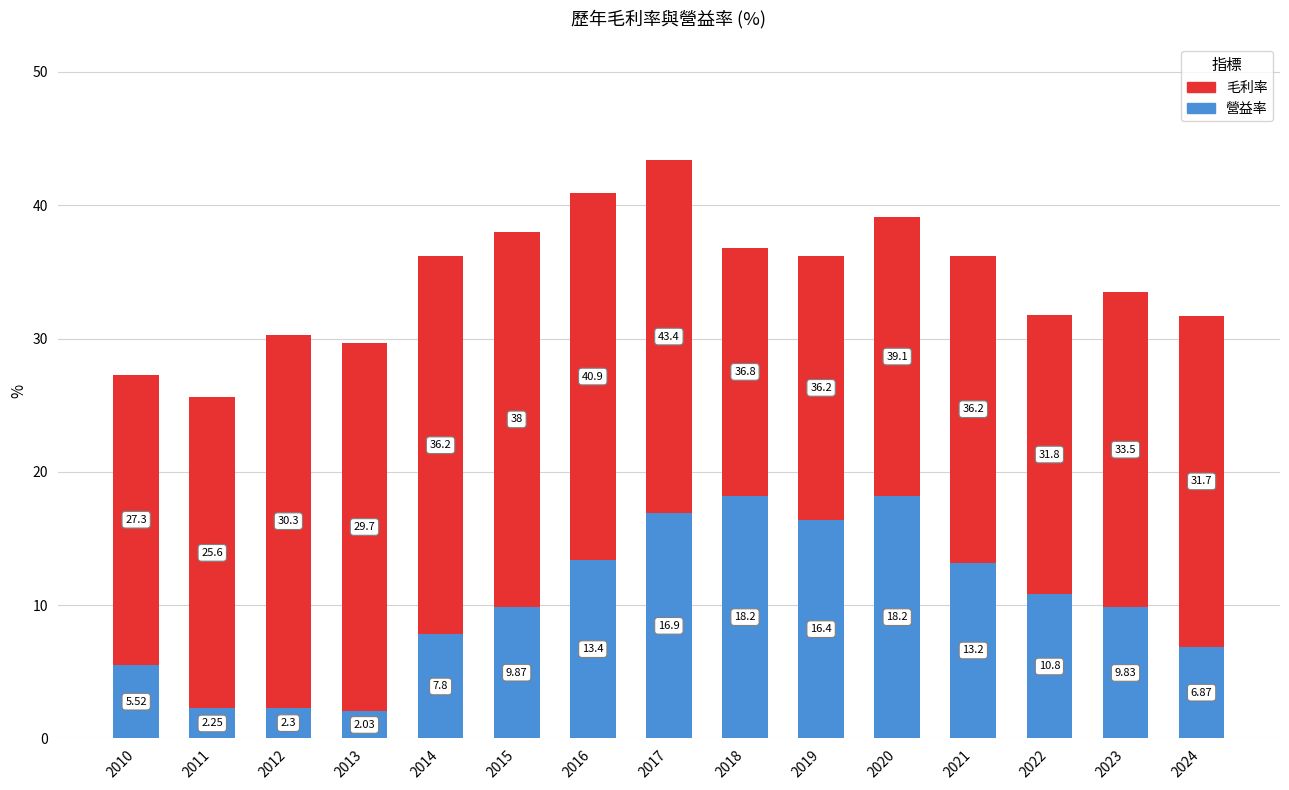

What is the average value of the 營益率 series?

10.2